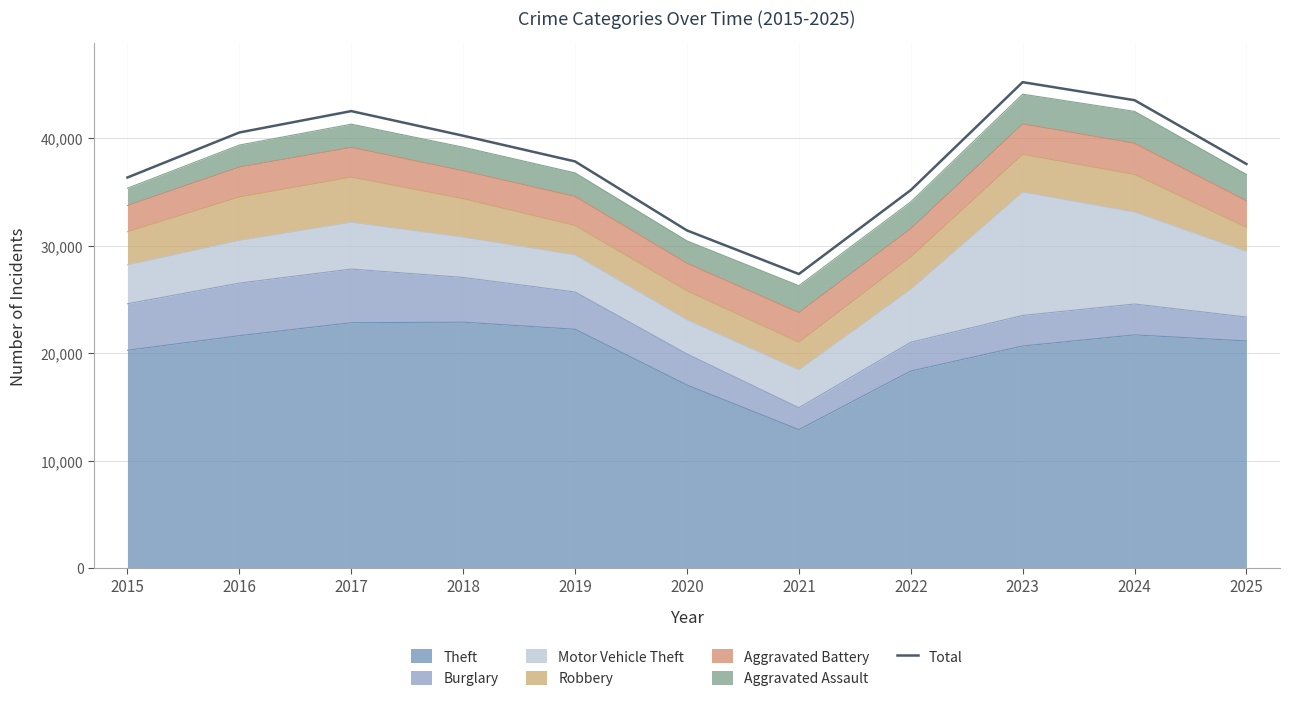

Where is the first local maximum?

2017